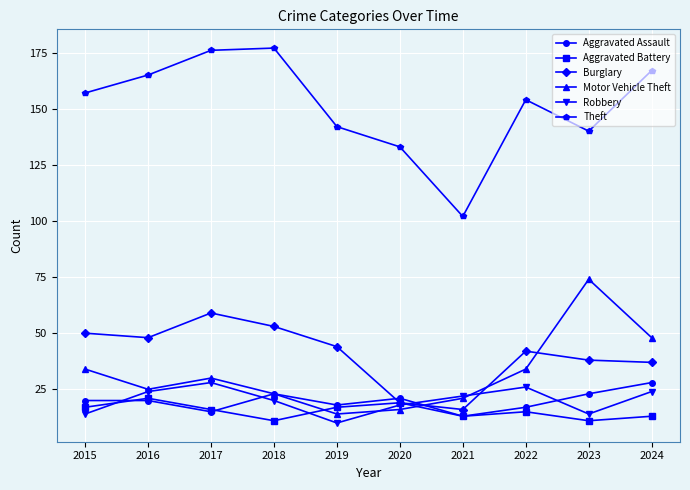

Which series changed the most between 2020 and 2021?

Theft